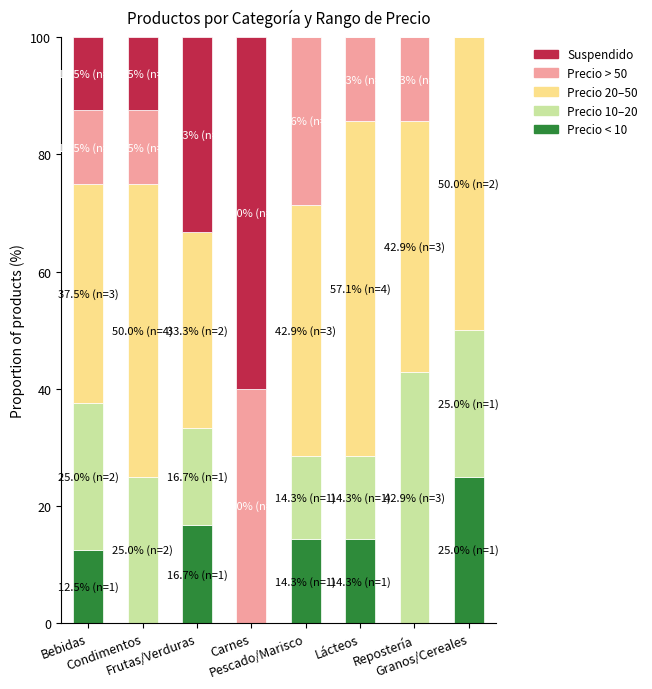

The PrecioUnidad 20-50 series shows 60.2 at Repostería. True or false?

False